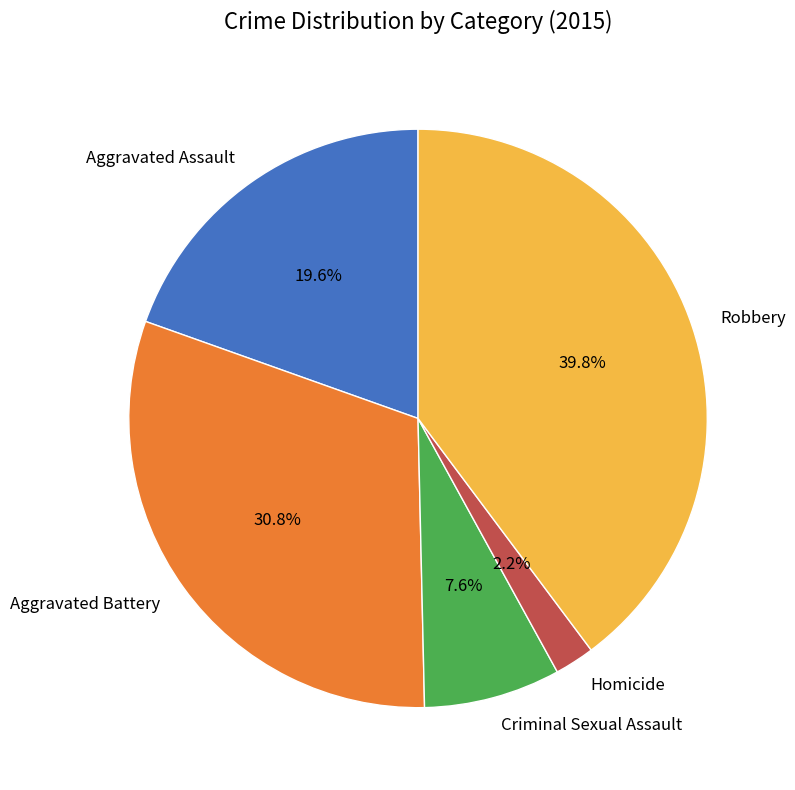

Count the number of slices in the pie.

5